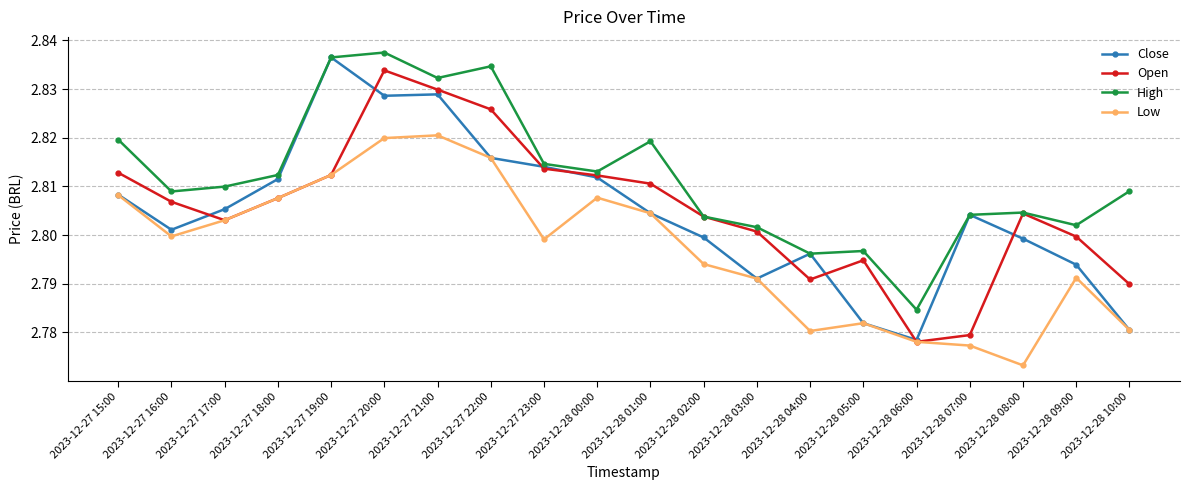

What is the label of the 12th point from the right?

2023-12-27 23:00